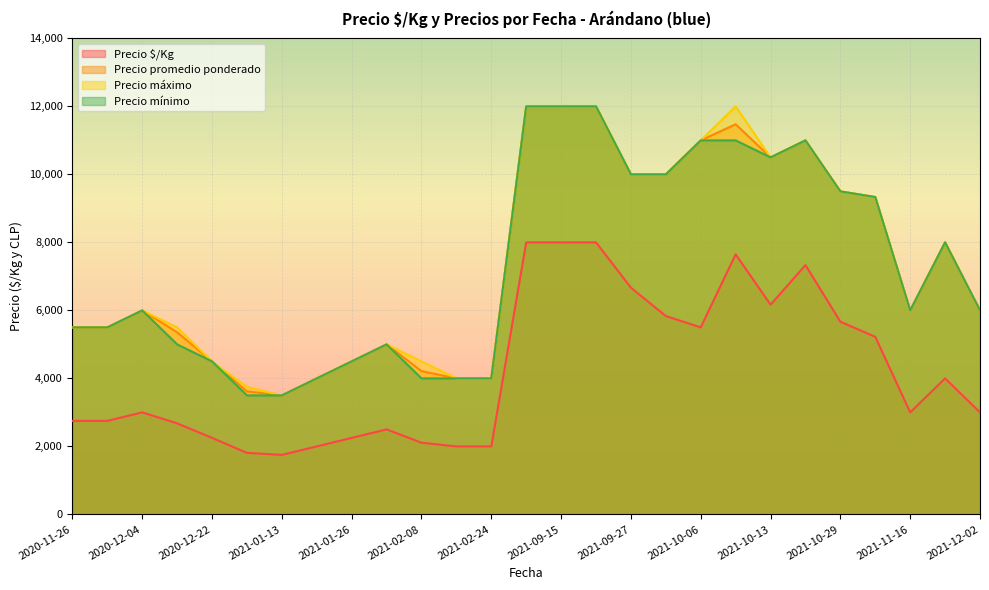

At which category does Precio mínimo reach its first local peak?

2020-12-04